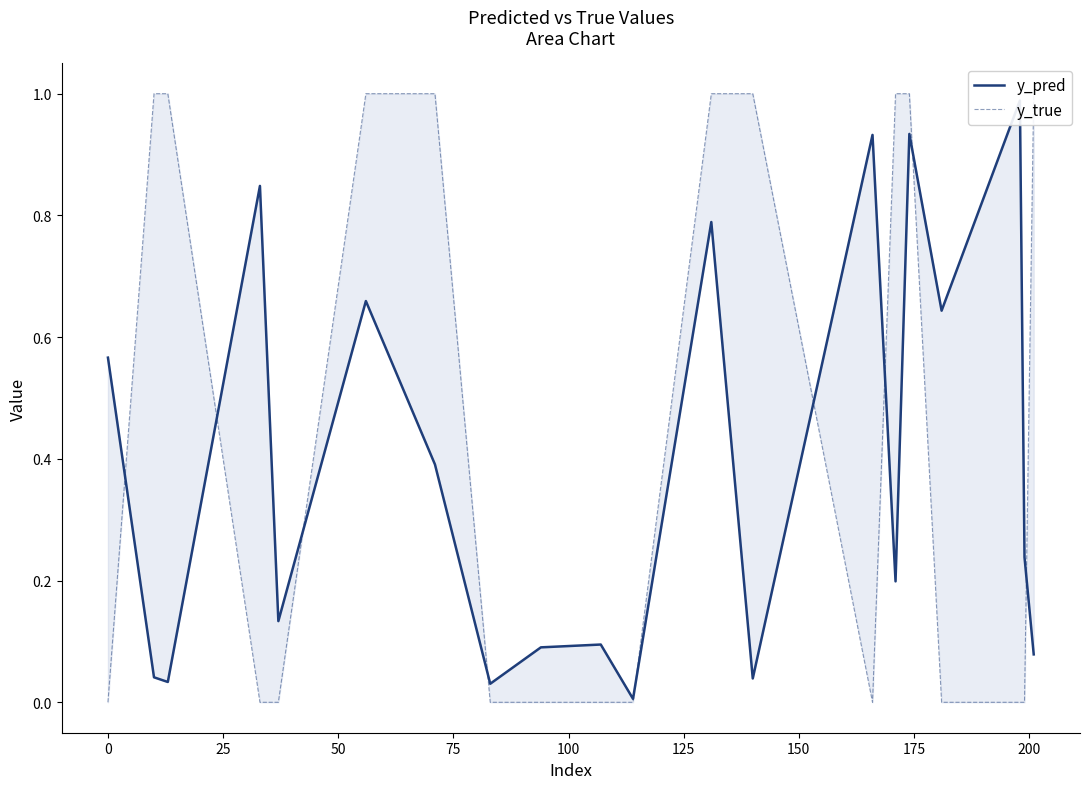

True or false: y_pred has a value of 0.1 at 200.

True